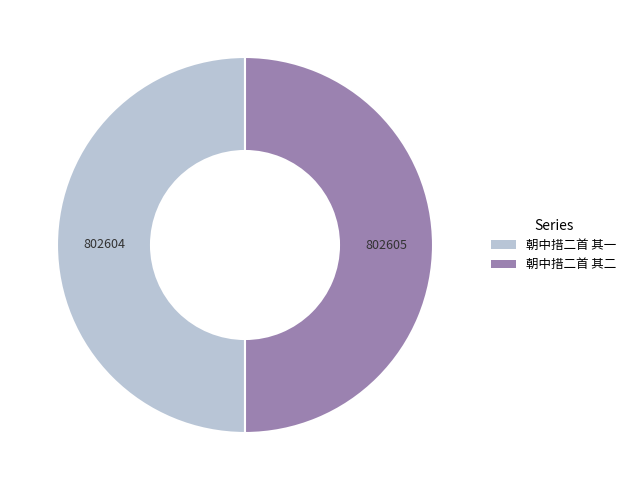

The 朝中措二首 其二 slice represents 50% of the pie. True or false?

True